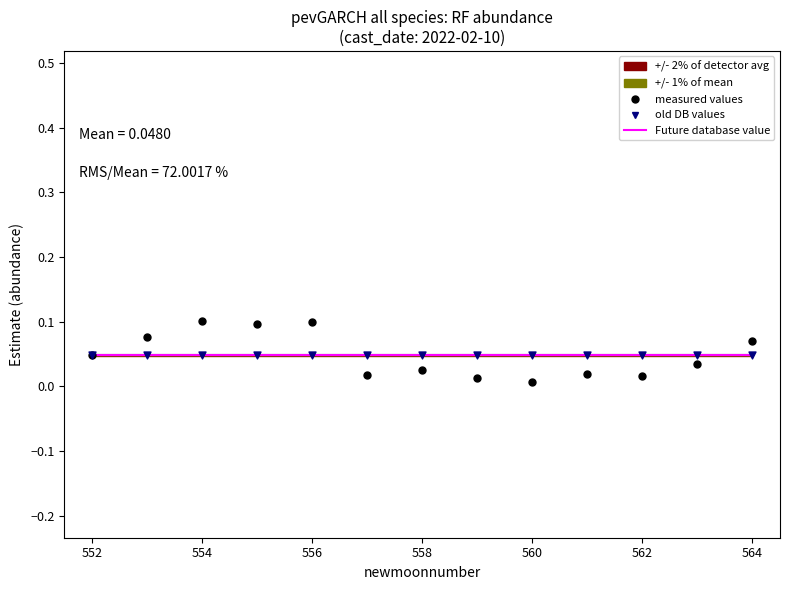

Which series has the largest Y range (max minus min)?

measured values